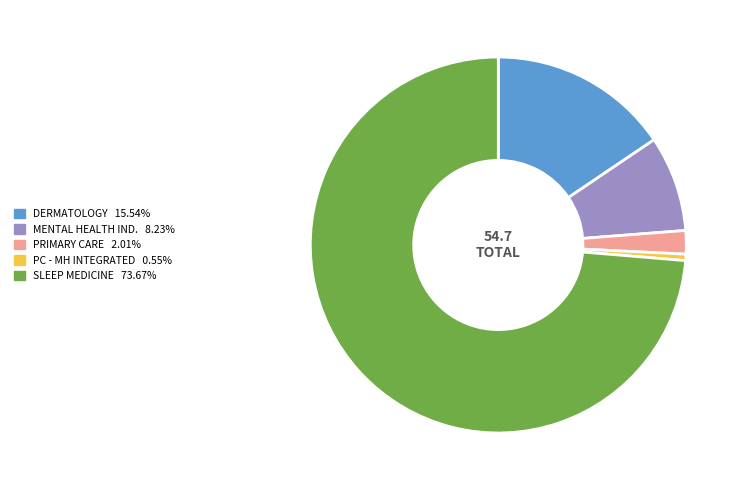

Is there any slice that represents more than half of the pie?

Yes